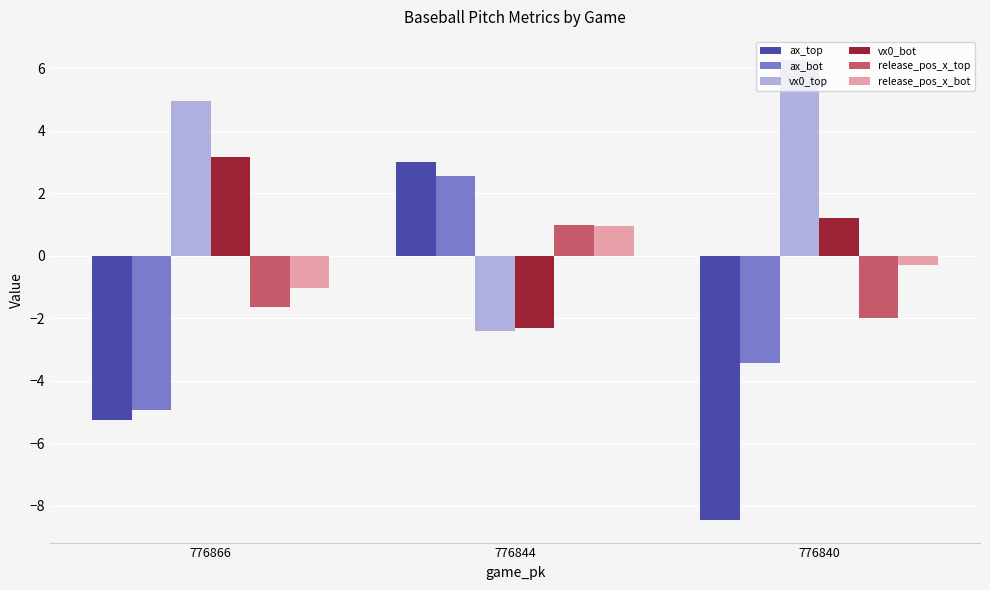

At which label is vx0_bot closest to 0?

776840